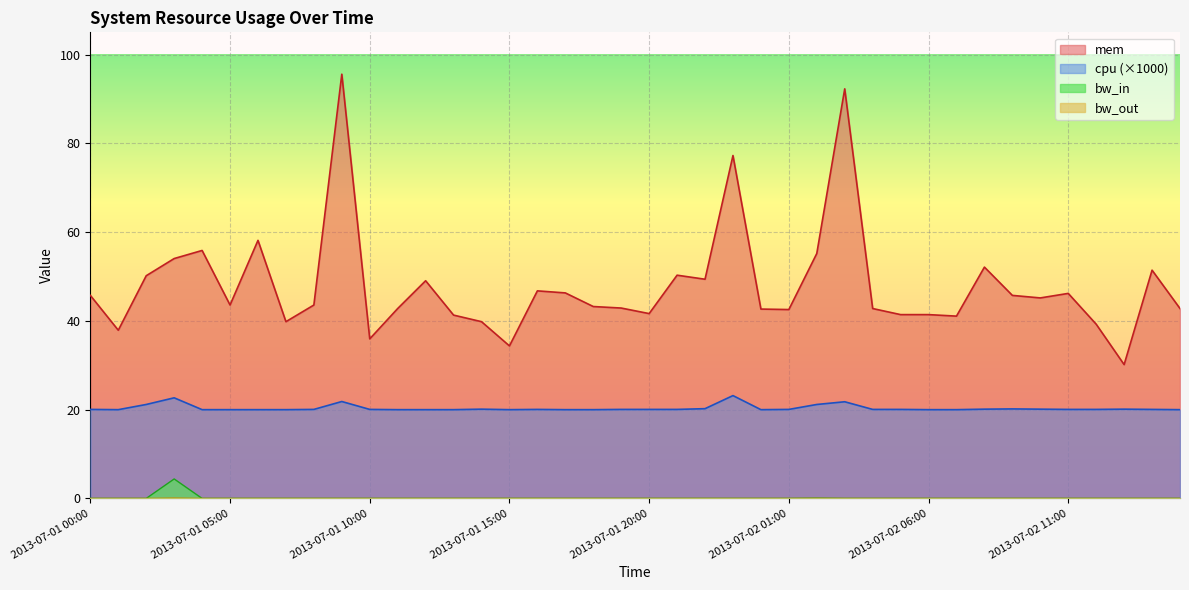

What is the sum of all bw_in values?

4.4